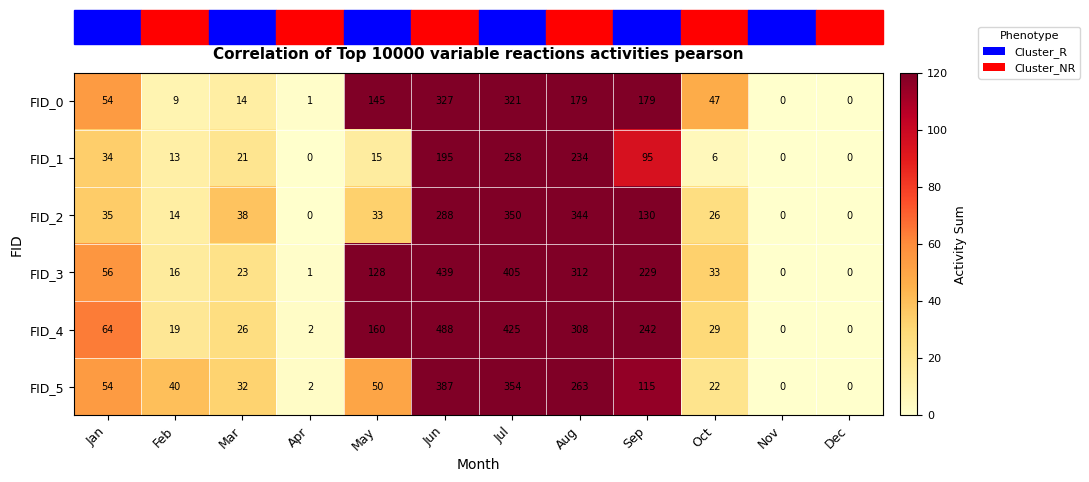

Rank the series by their maximum value, from lowest to highest.

FID_1, FID_0, FID_2, FID_5, FID_3, FID_4